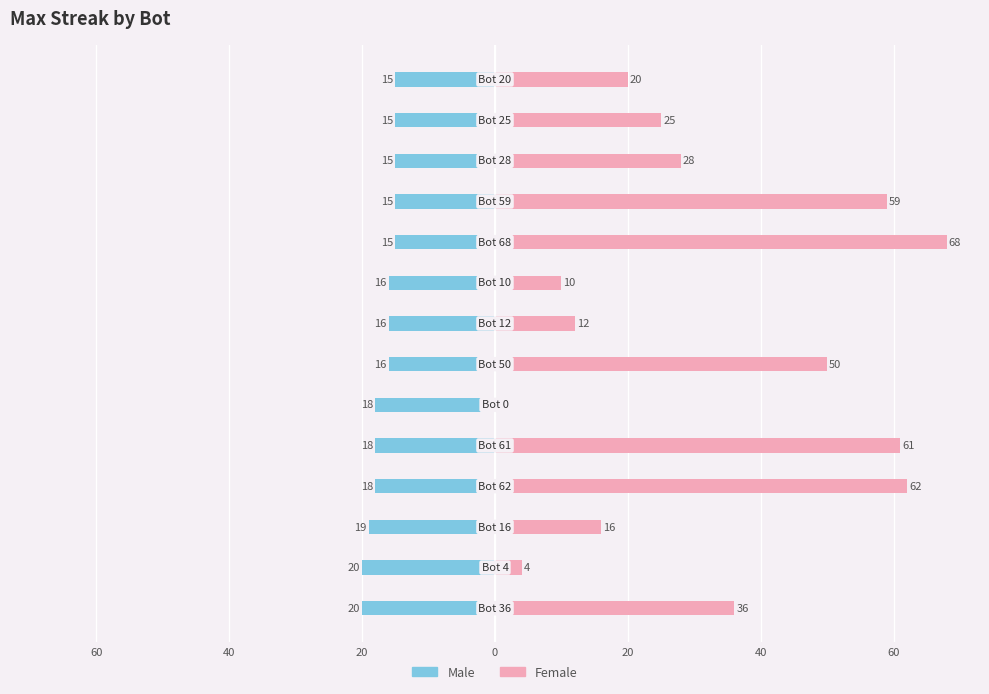

Reading left to right, transcribe all the data shown in this chart.

Male: -20	-20	-19	-18	-18	-18	-16	-16	-16	-15	-15	-15	-15	-15
Female: 36	4	16	62	61	0	50	12	10	68	59	28	25	20